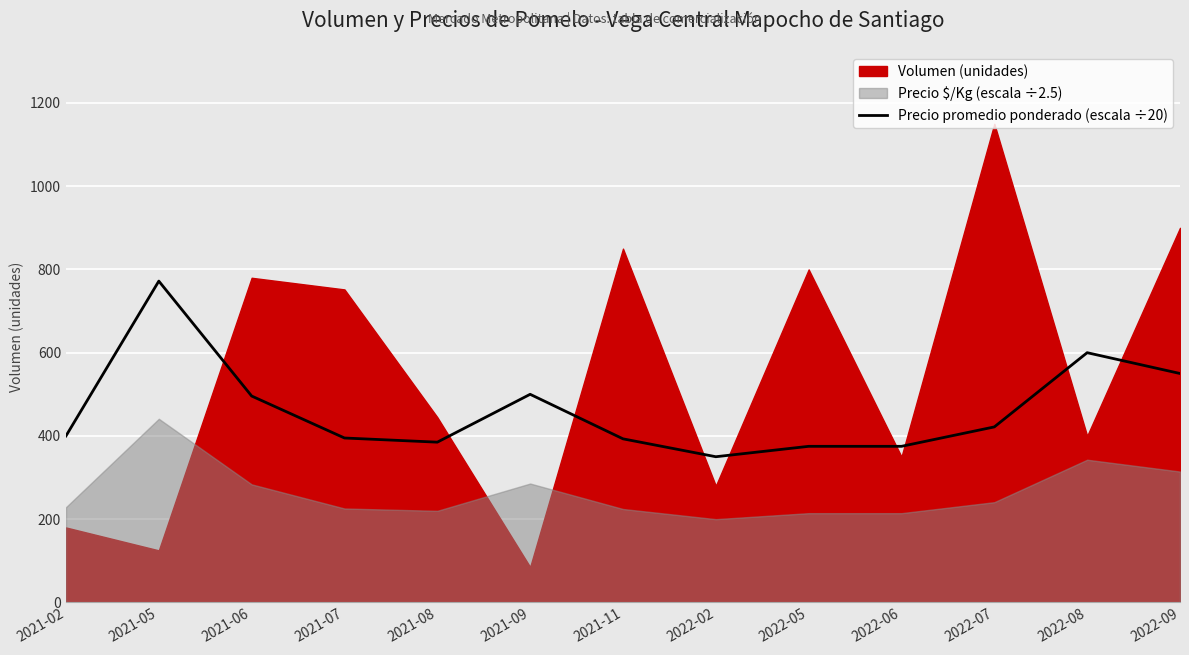

The value of Precio promedio ponderado (escala ÷20) at 2022-09 is 337.4. True or false?

False